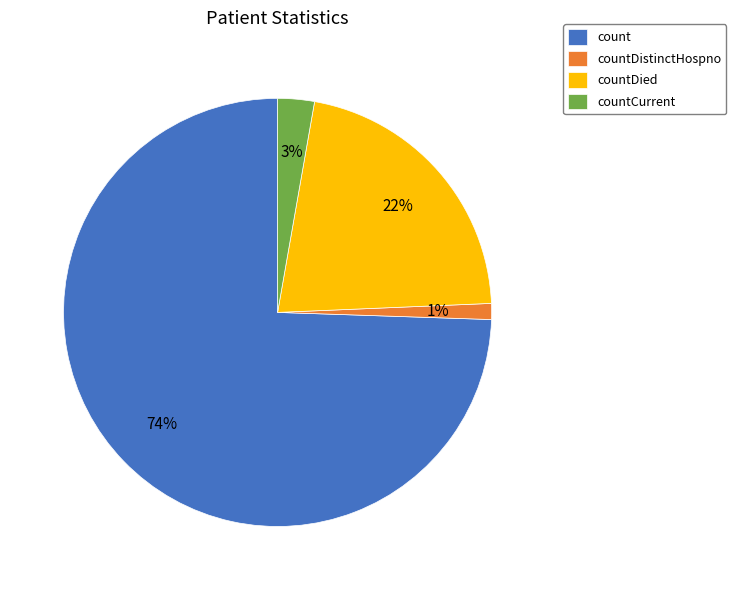

How many segments does this pie chart have?

4